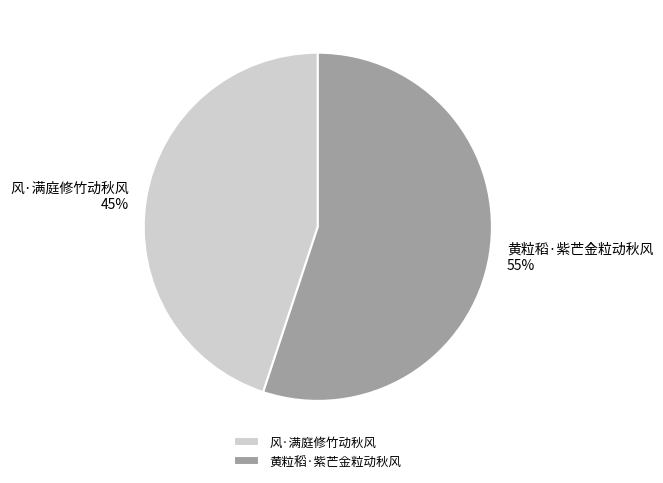

To the nearest percent, what is the combined percentage of 黄粒稻·紫芒金粒动秋风 and 风·满庭修竹动秋风?

100%